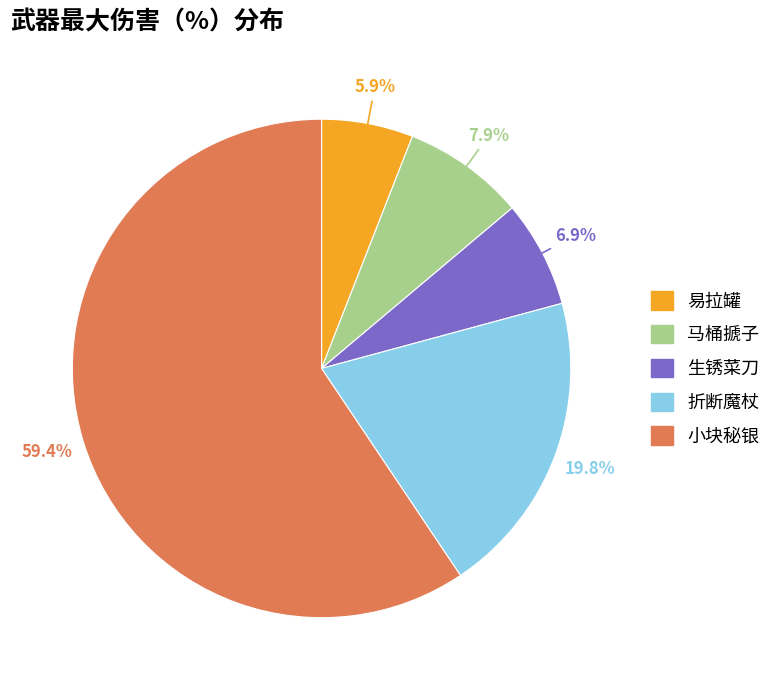

Does any single category account for the majority?

Yes